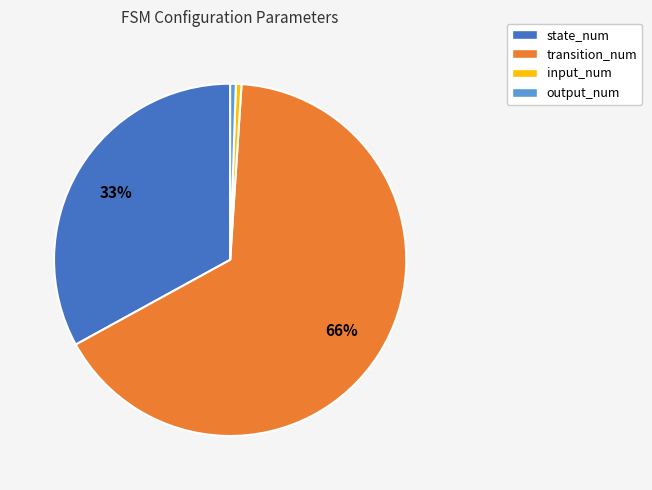

To the nearest percent, what percentage of the pie is input_num?

1%